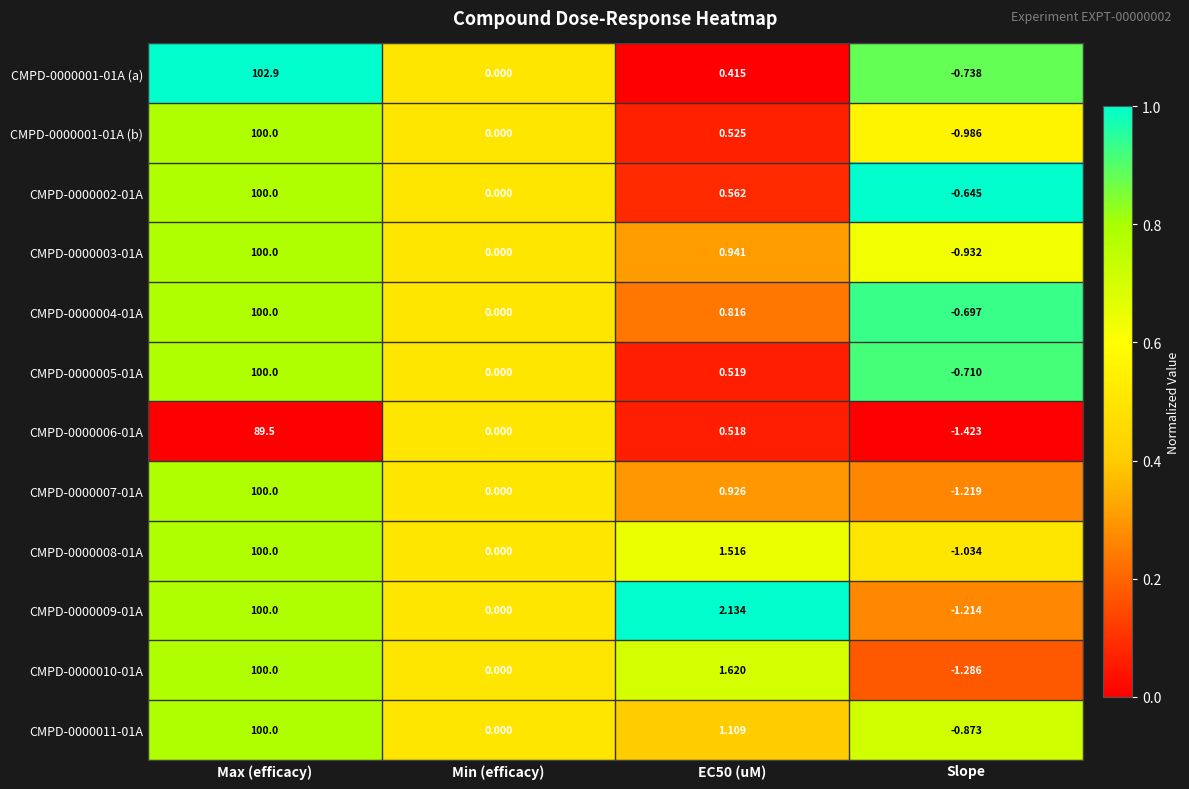

Is the value of CMPD-0000004-01A at Slope greater than the value of CMPD-0000011-01A at Slope?

Yes